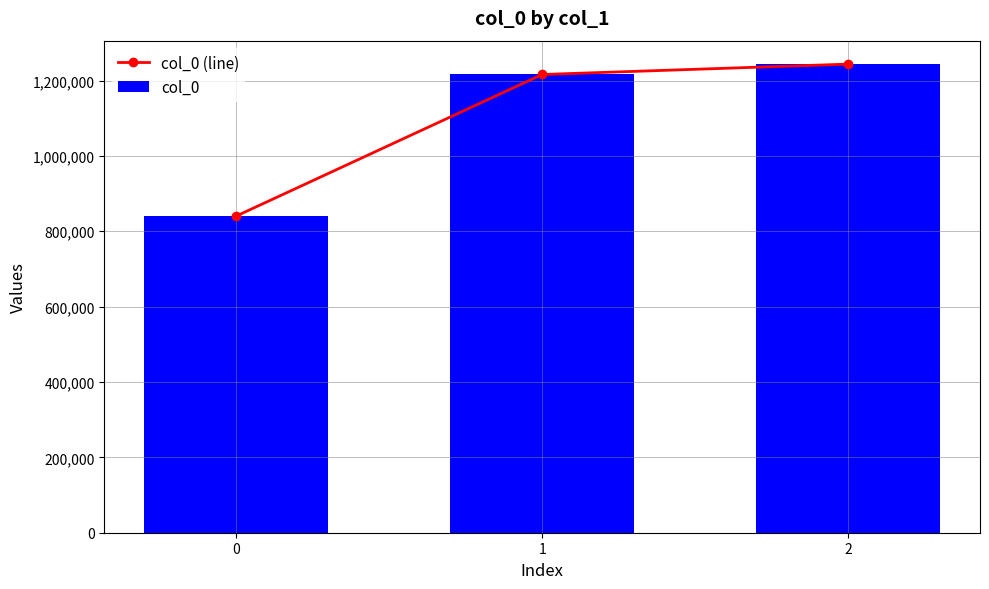

Count the number of categories in the chart.

3